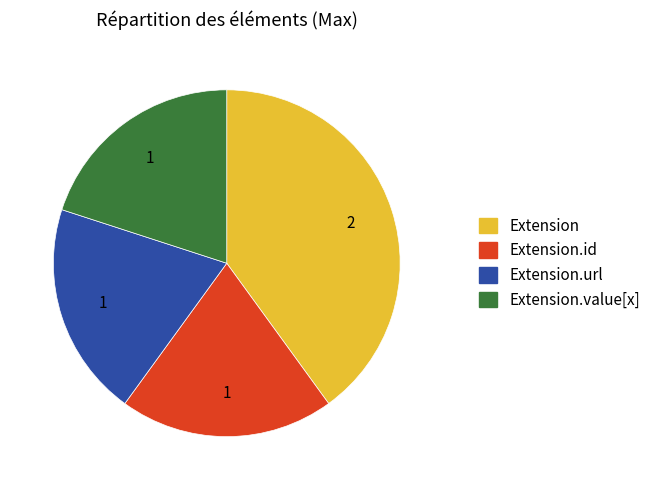

Does any single category account for the majority?

No